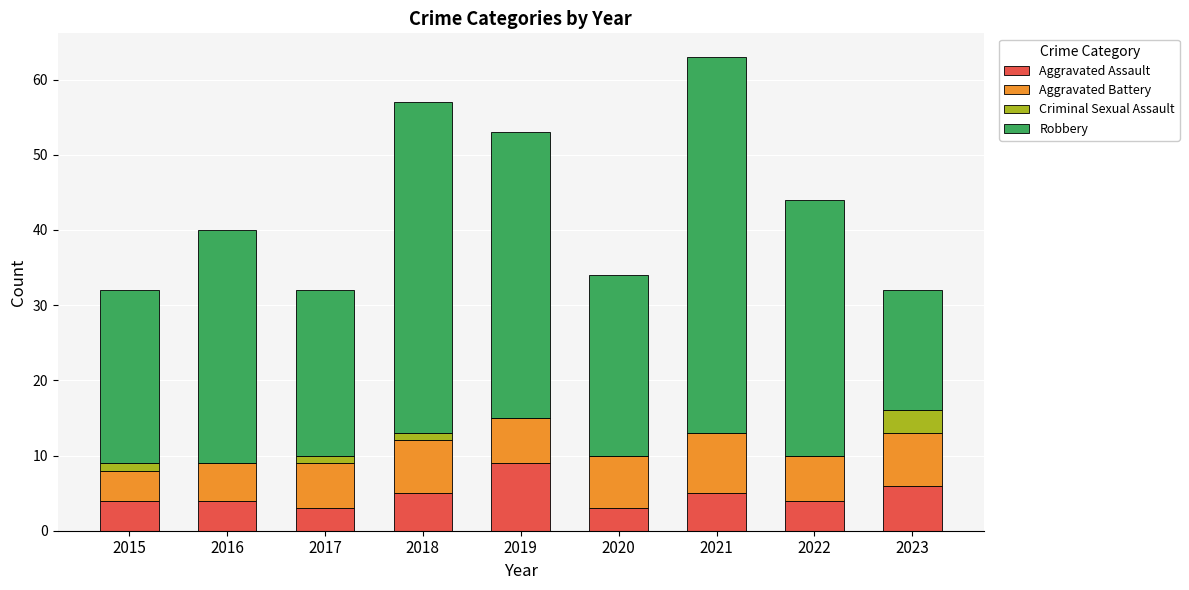

How many series are shown in this chart?

4